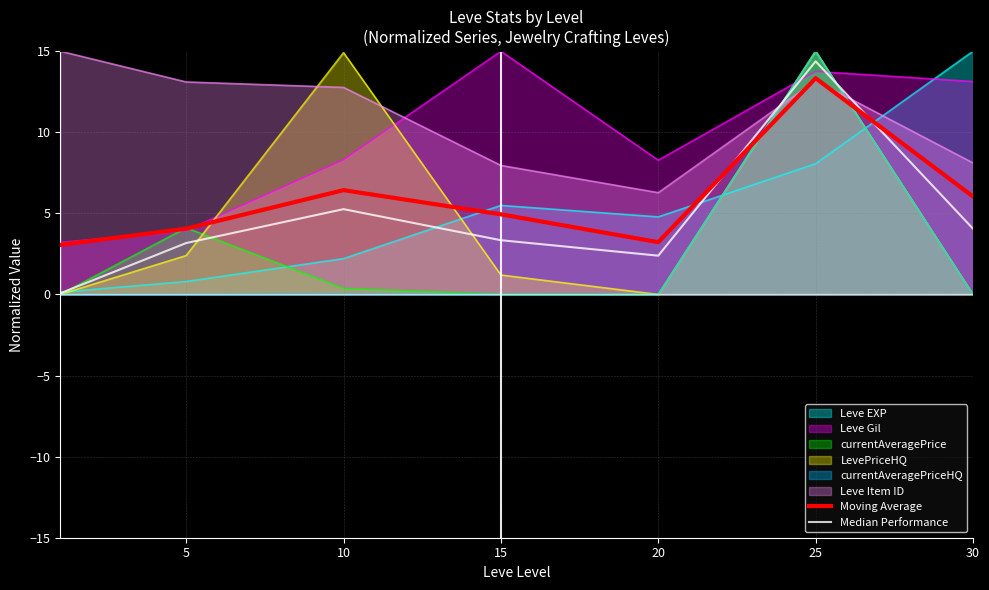

In Moving Average, how many points are higher than both neighbors (excluding endpoints)?

2